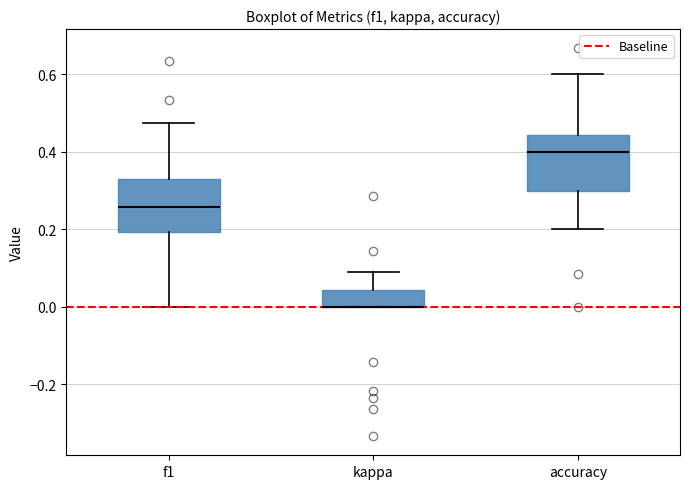

Reading left to right, transcribe this box plot: for each box, give where its median line is, the range the box spans, and where its two whiskers end, as read against the y-axis. The values are not printed on the chart, so give them approximately, as read against the axis.

f1: median 0.26, box 0.20 to 0.32, whiskers 0.00 to 0.48
kappa: median 0.00 (drawn on the box's lower edge), box 0.00 to 0.04, whiskers 0.00 to 0.10
accuracy: median 0.40, box 0.30 to 0.44, whiskers 0.20 to 0.60